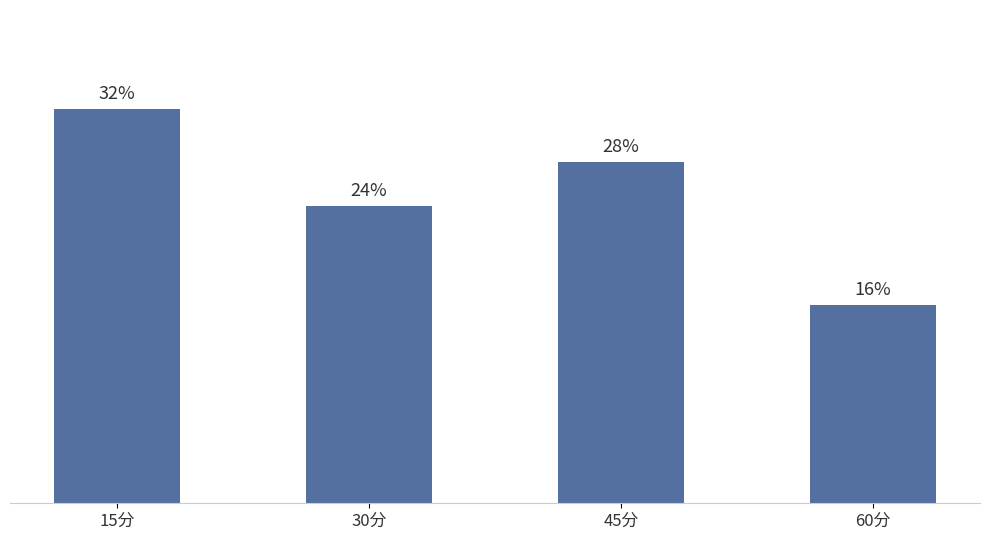

Is it true that the value at 15分 is 32.1?

True